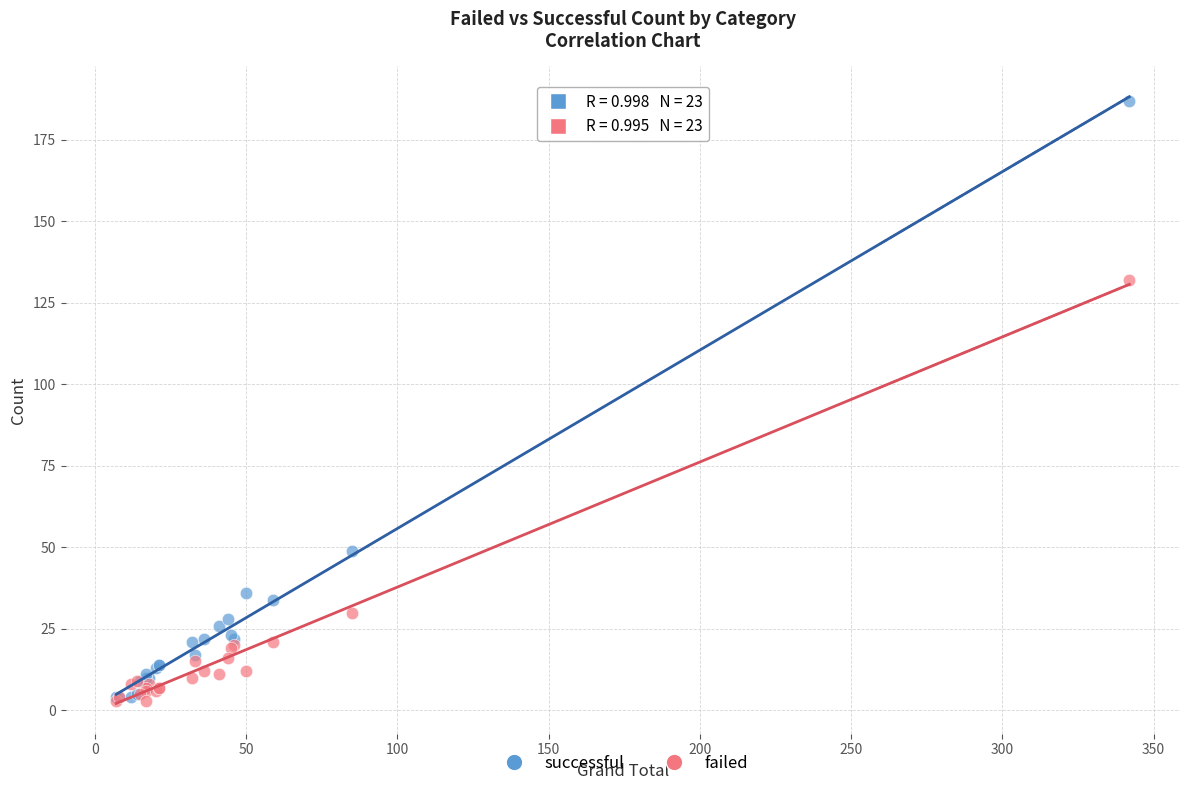

Which series contains the highest Y value?

successful